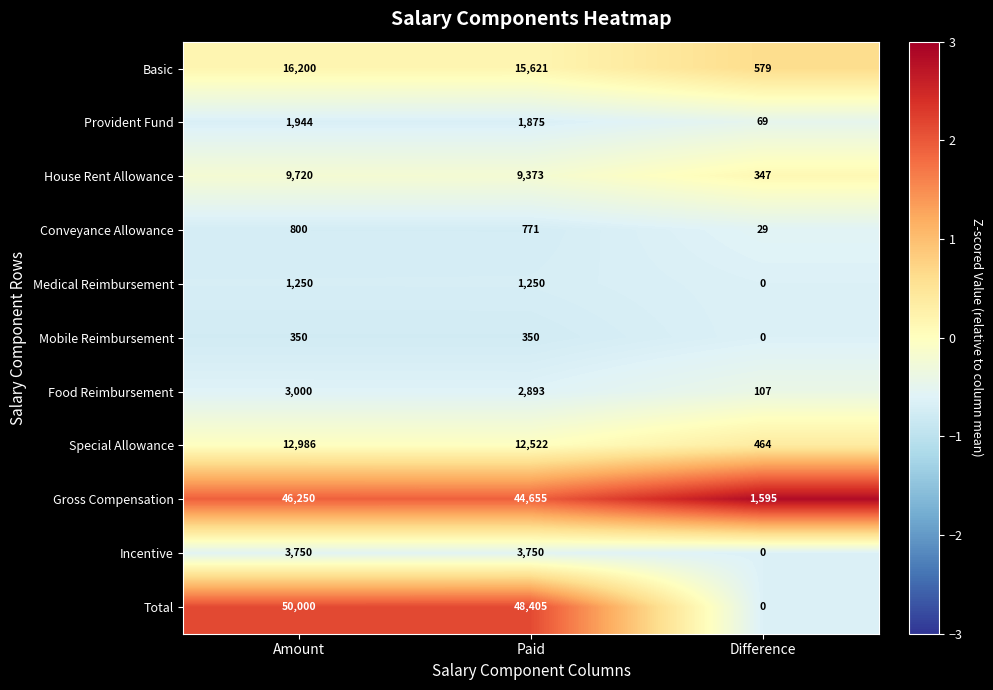

Is the value of Incentive at Difference greater than the value of Basic at Paid?

No